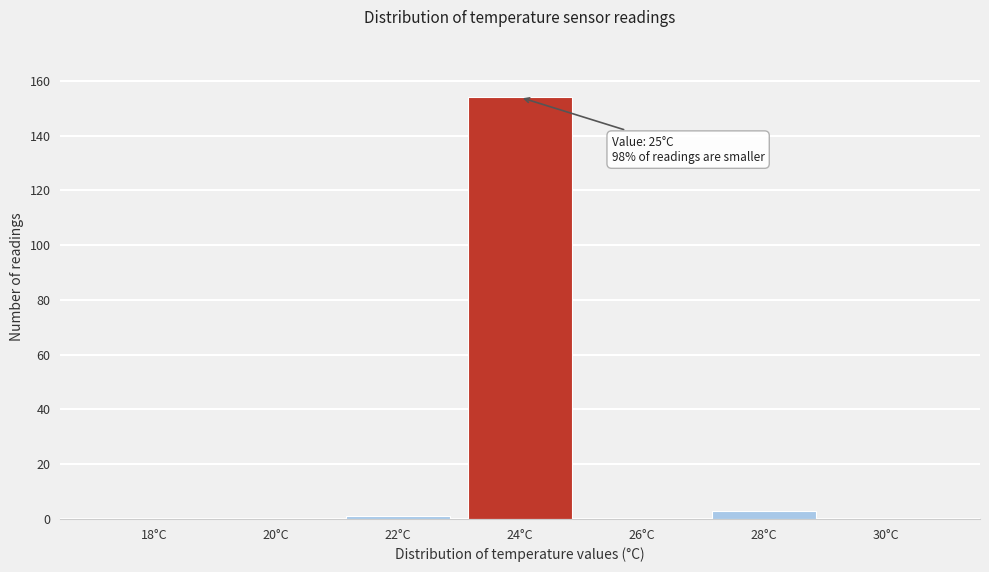

Reading left to right, list all the values displayed in this chart.

18°C=0	20°C=0	22°C=1	24°C=154	26°C=0	28°C=3	30°C=0